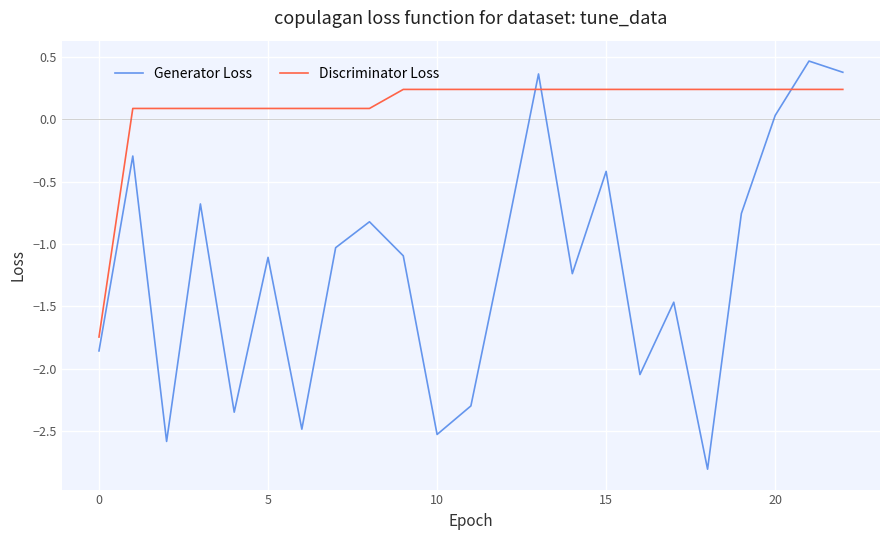

At how many categories does at least one series exceed -2?

23